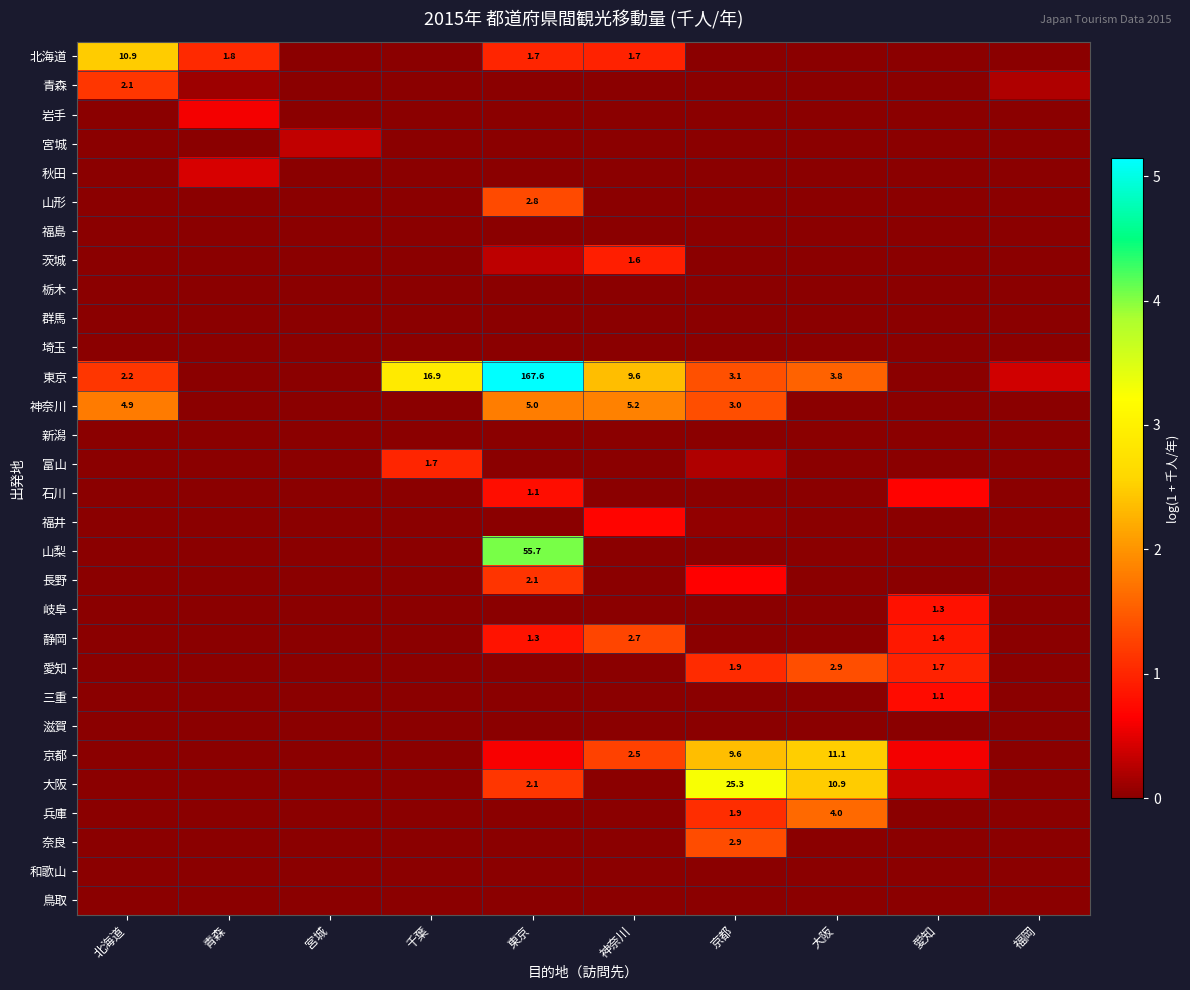

Which has a higher value, 愛知 or 京都?

愛知